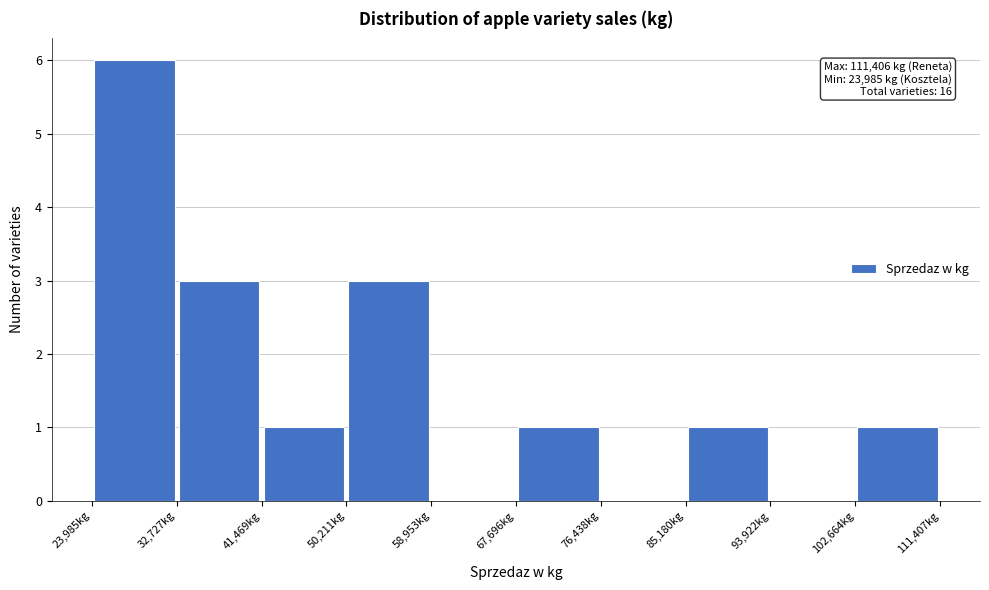

Which range on the x-axis has the tallest bar?

24000 to 33000